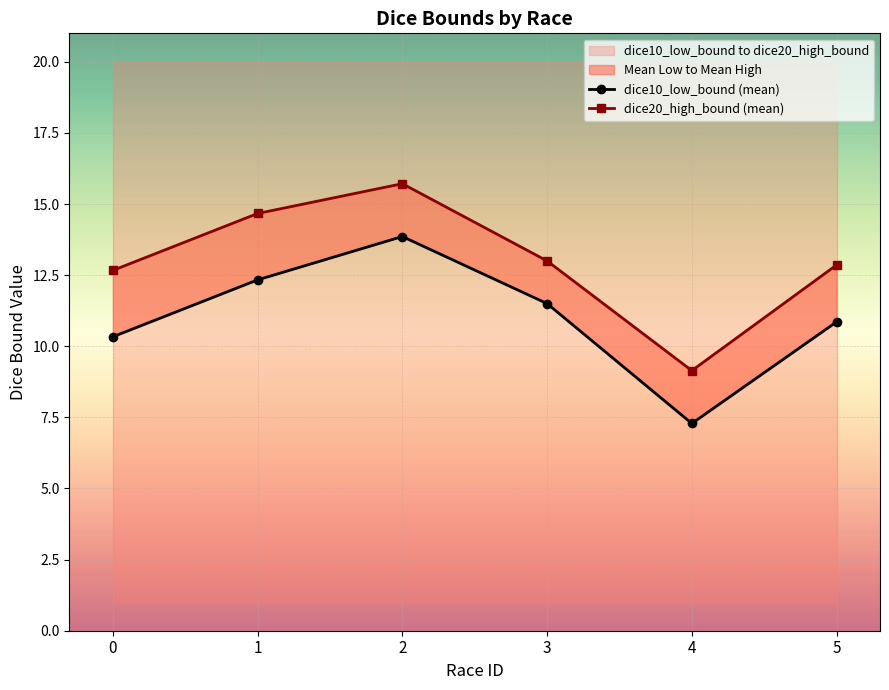

What is the average value of the dice20_high_bound (mean) series?

13.0